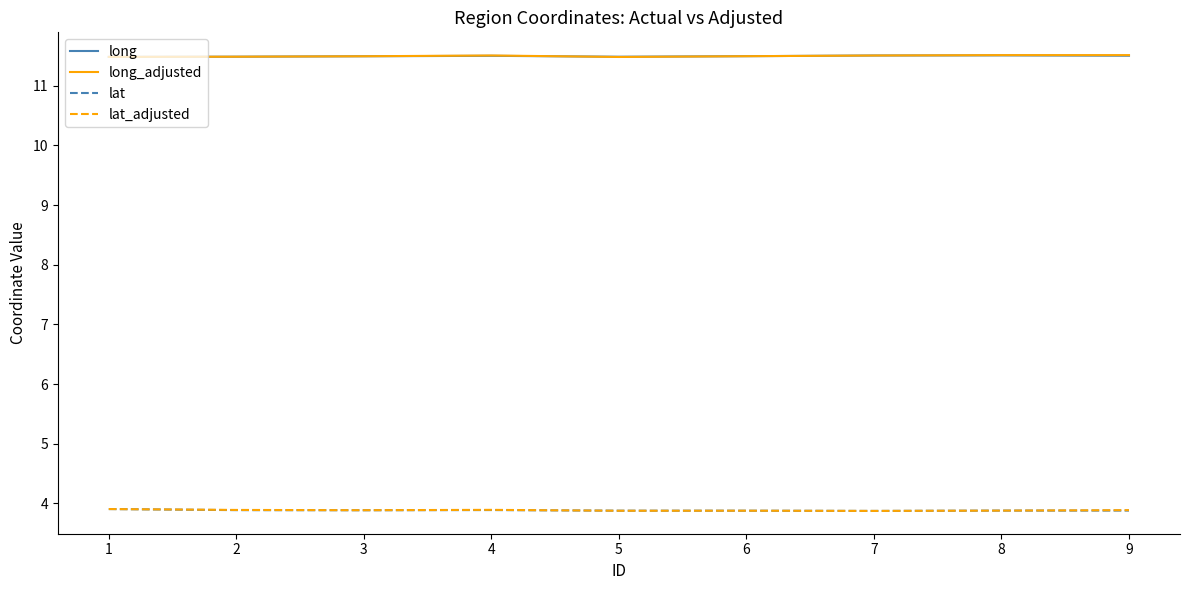

Count the number of data series in this chart.

4